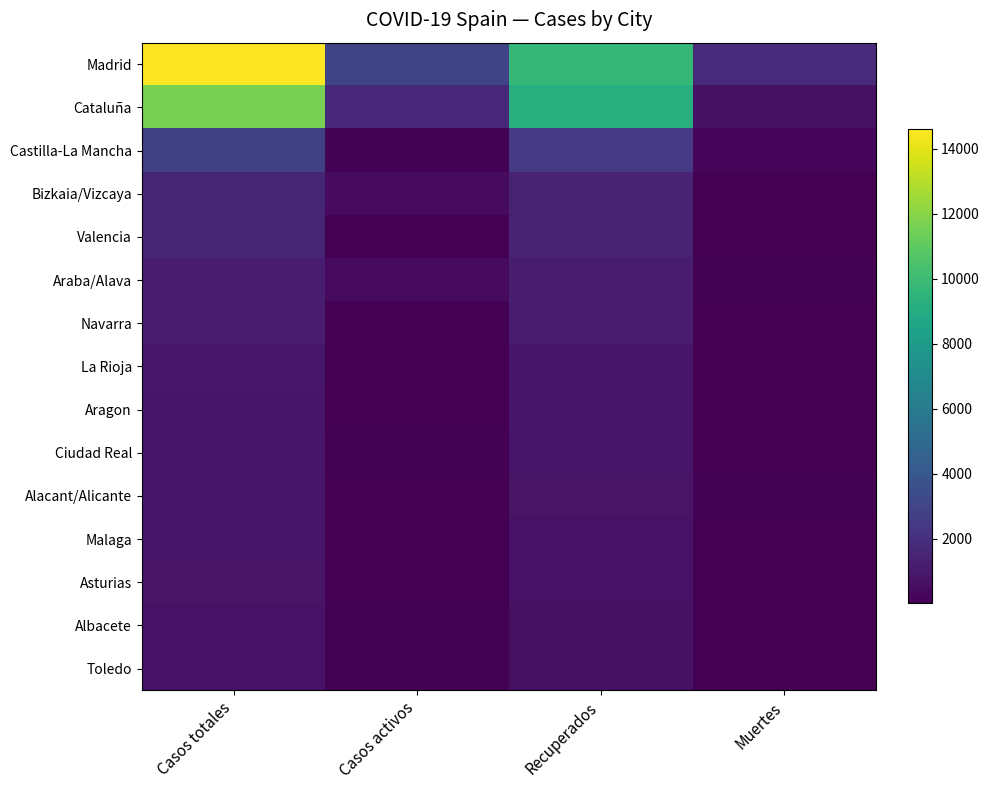

Rank the series at Casos totales from highest to lowest value.

Madrid, Cataluña, Castilla-La Mancha, Bizkaia/Vizcaya, Valencia, Araba/Alava, Navarra, La Rioja, Aragon, Ciudad Real, Alacant/Alicante, Malaga, Asturias, Albacete, Toledo